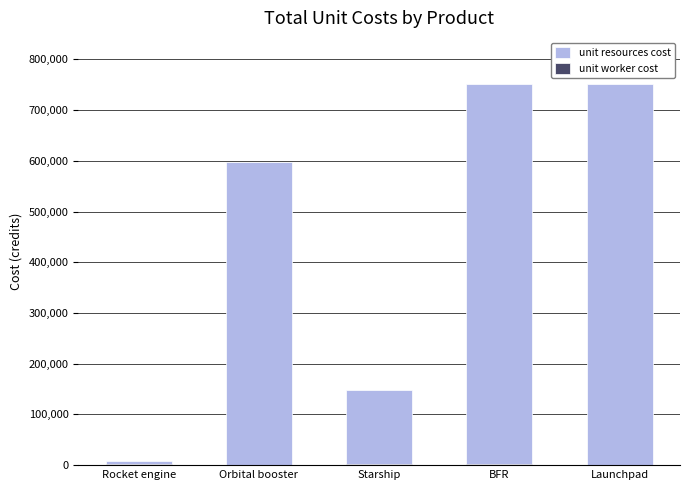

Which series has the widest spread of values?

unit resources cost